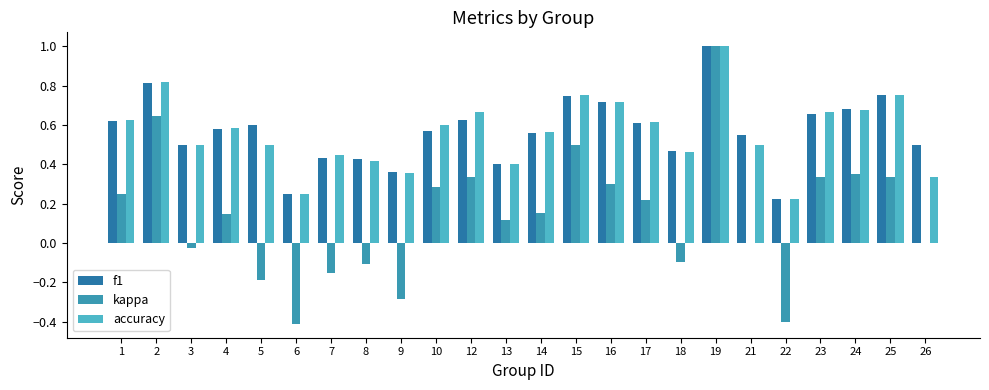

What are all the series names shown in the legend?

f1, kappa, accuracy